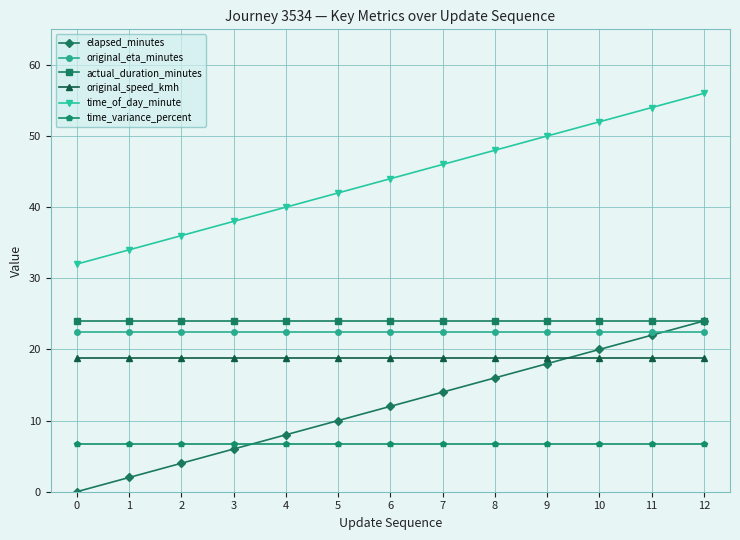

What is the sum of all elapsed_minutes values?

156.0